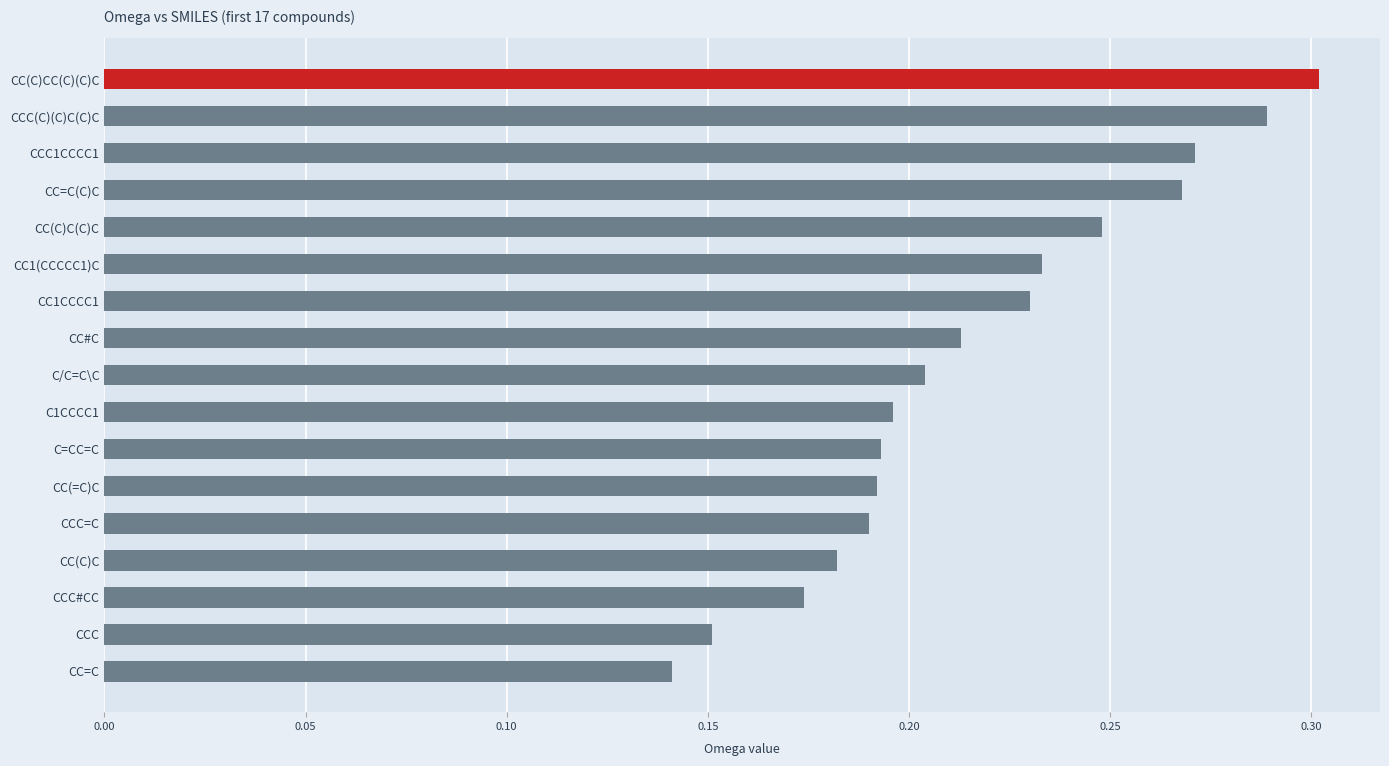

What is the change in value from CCC to CCC(C)(C)C(C)C?

+0.1